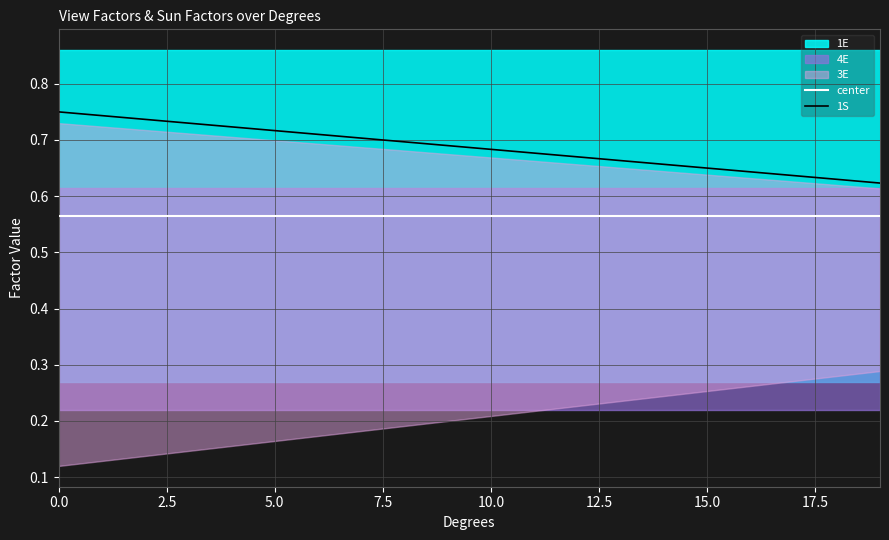

How many data points does each series have?

20